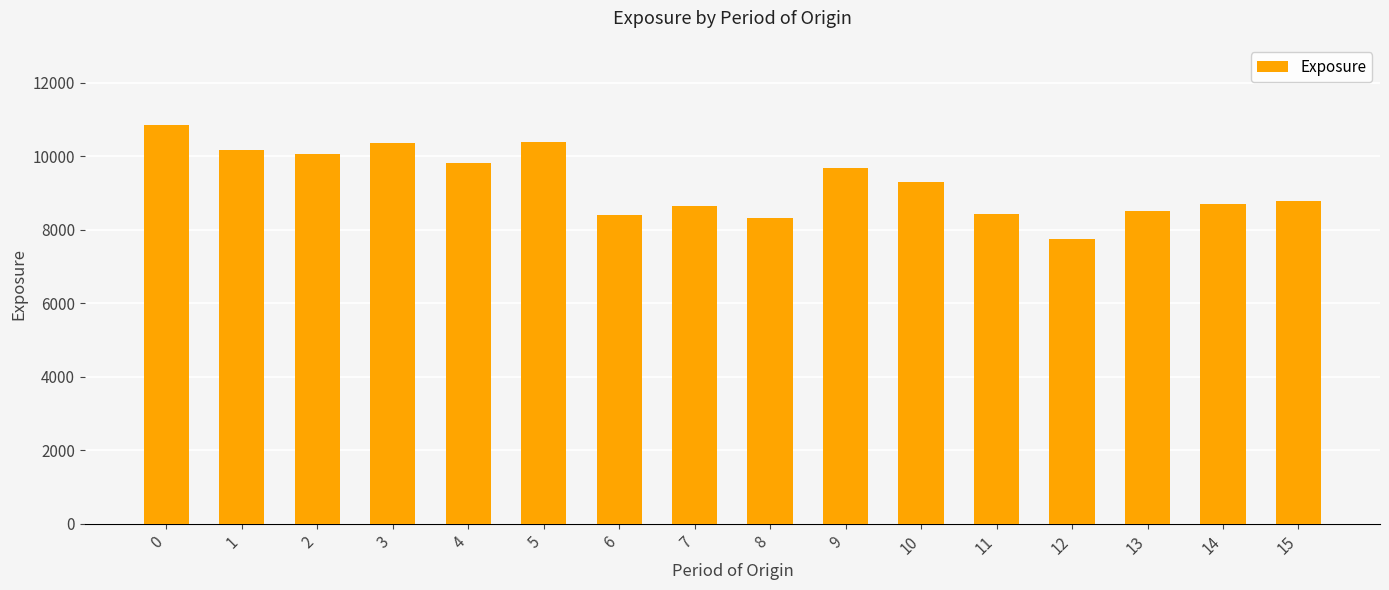

Is it true that the value at 8 is 8303?

True